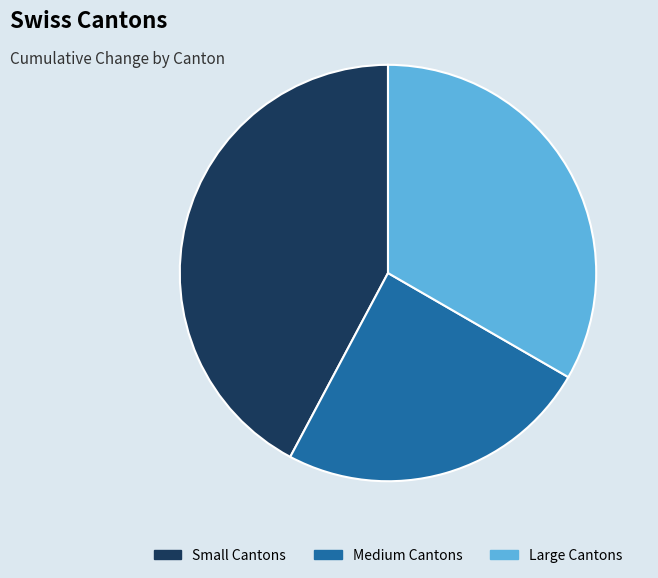

True or false: Medium Cantons accounts for 32% of the total.

False